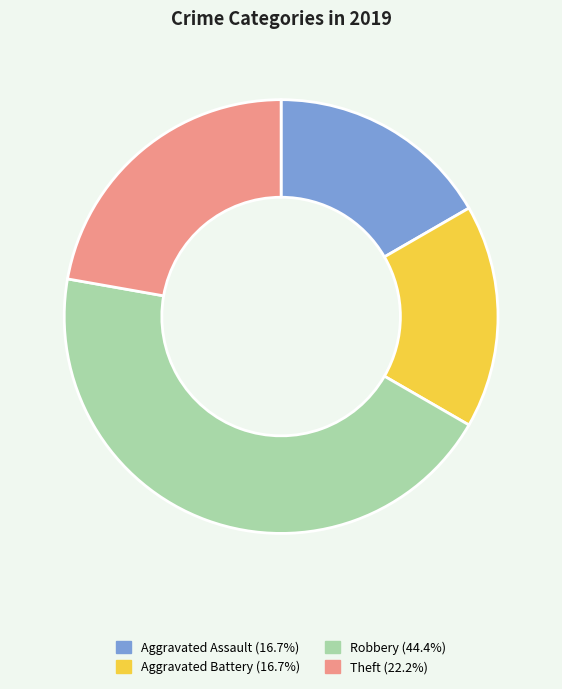

Is the sum of Aggravated Assault (16.7%) and Theft (22.2%) greater than half?

No